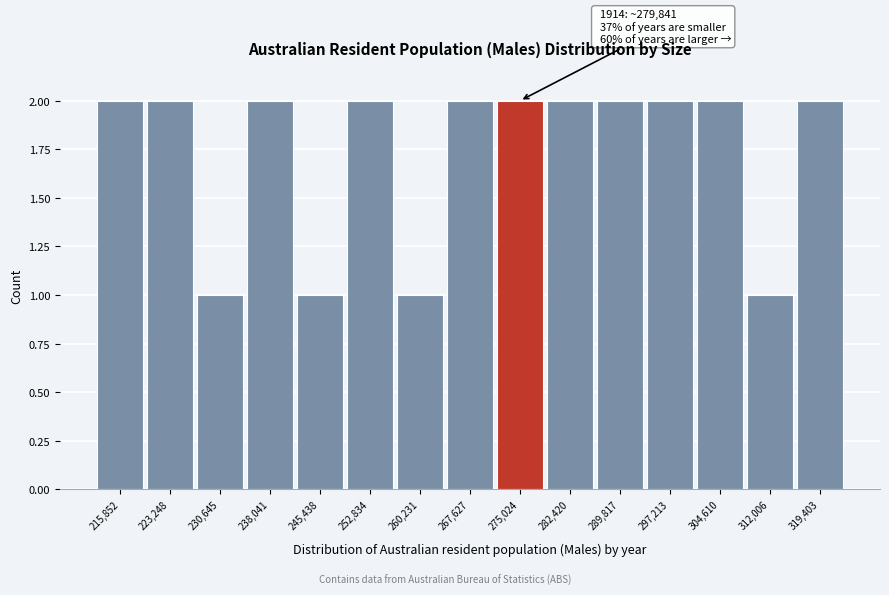

Reading left to right, what are all the values shown in this chart?

2	2	1	2	1	2	1	2	2	2	2	2	2	1	2